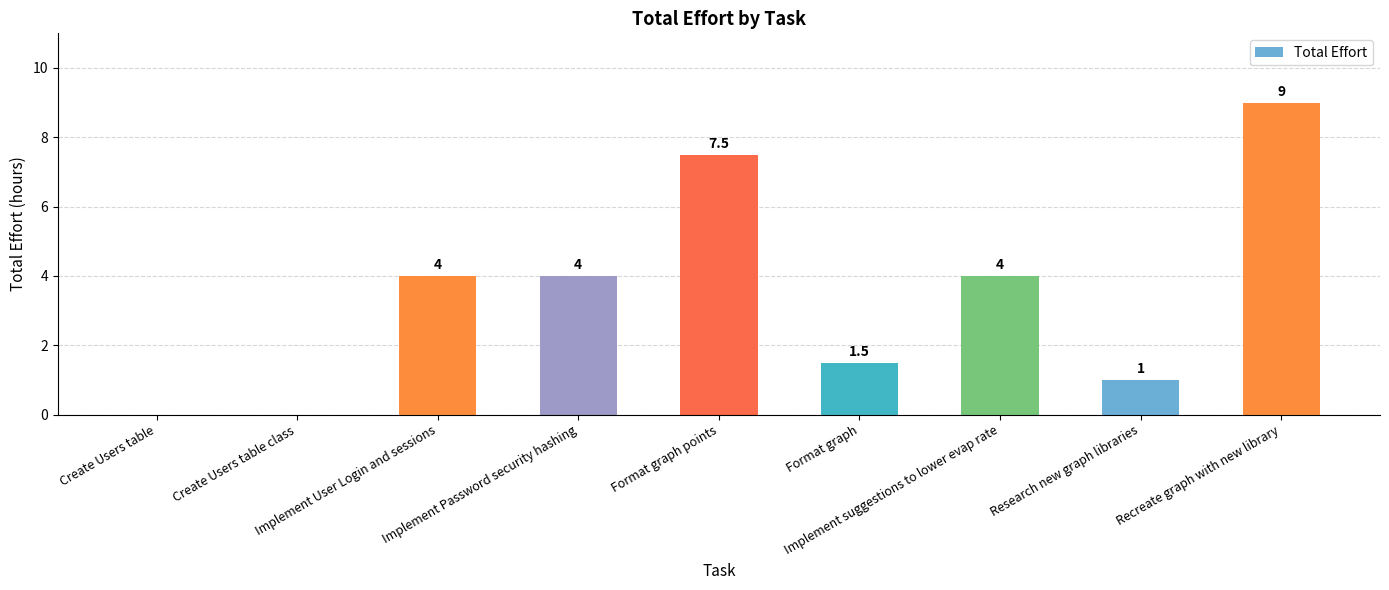

What is the change in value from Create Users table to Implement suggestions to lower evap rate?

+4.0